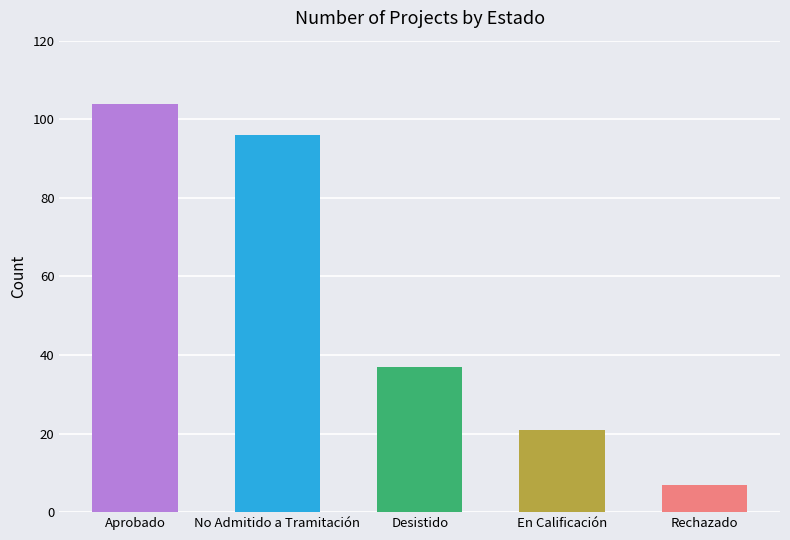

Is it true that the value at Rechazado is 3?

False